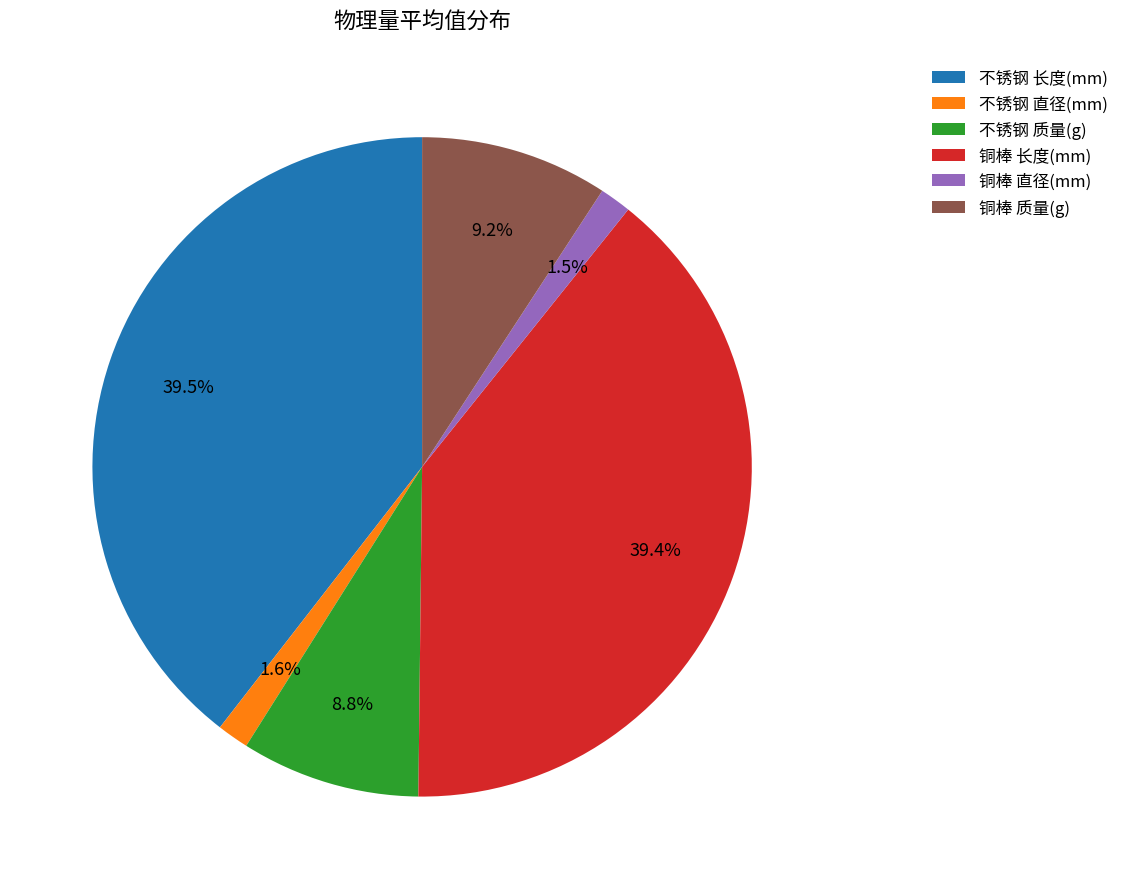

Does 不锈钢 质量(g) represent more than half of the total?

No